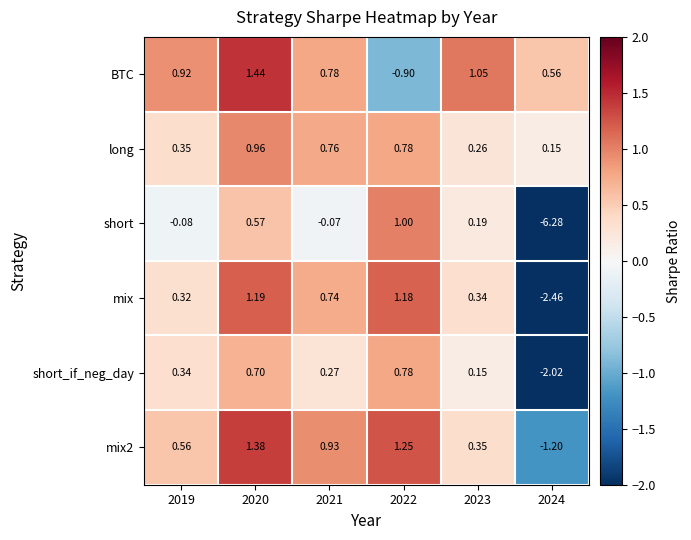

What is the smallest value displayed?

-6.3